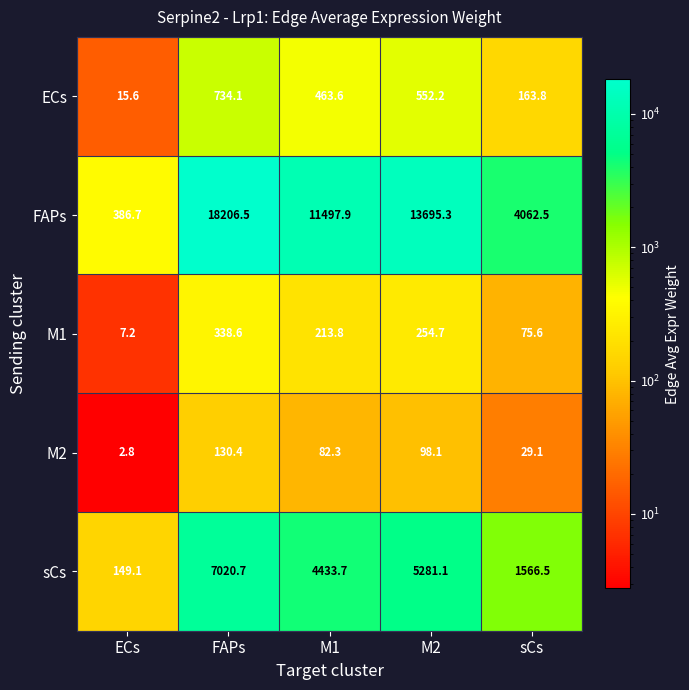

Which series has the widest spread of values?

FAPs